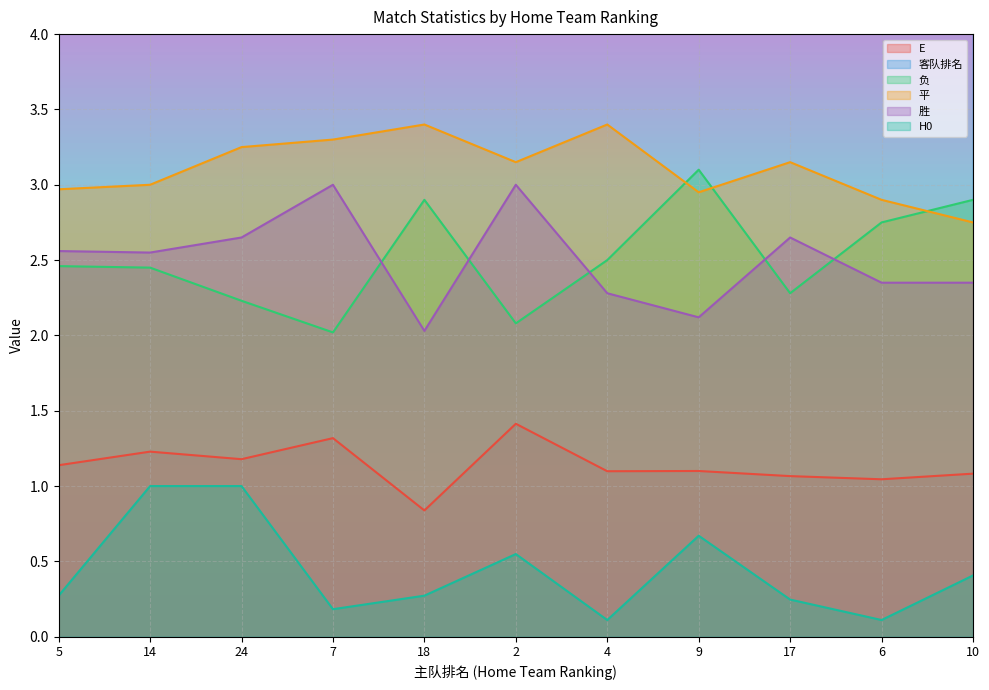

Where is the first local maximum for 平?

18